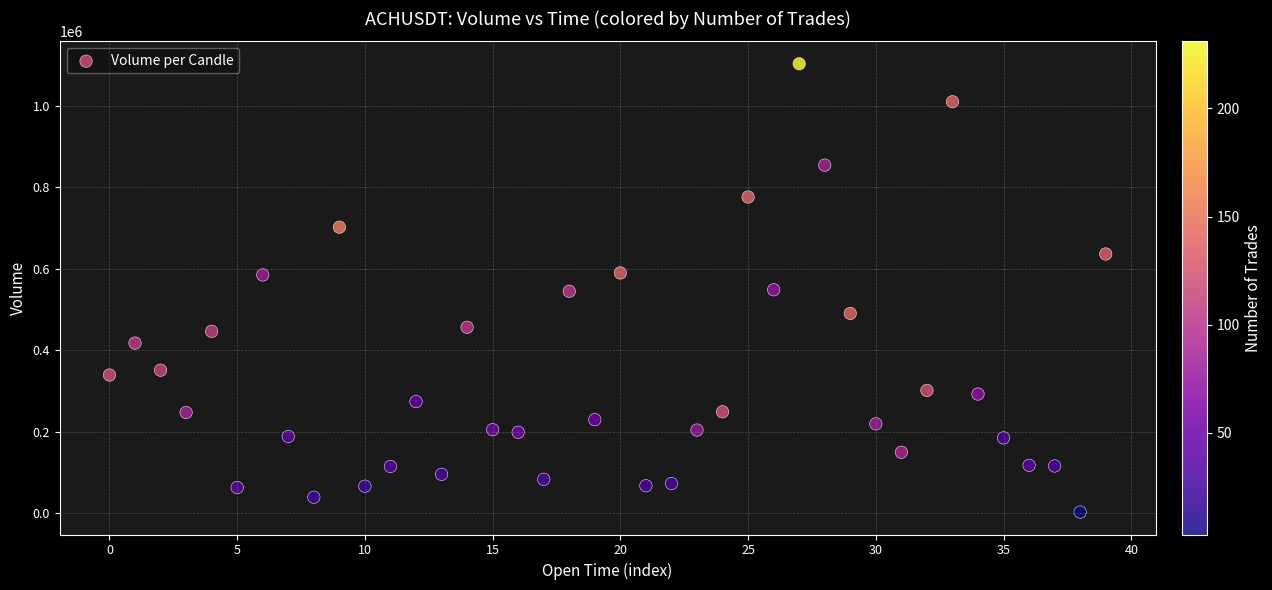

What is the range of Y values (max minus min)?

1101257